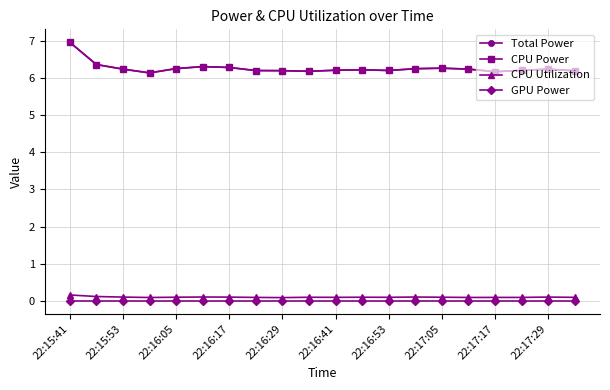

Does the chart have visible grid lines?

Yes